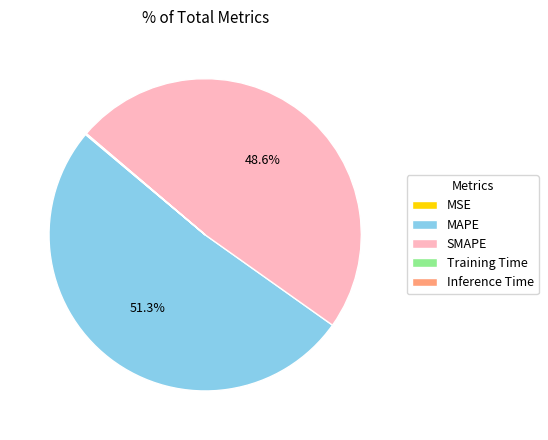

What is the largest slice in the pie chart?

MAPE